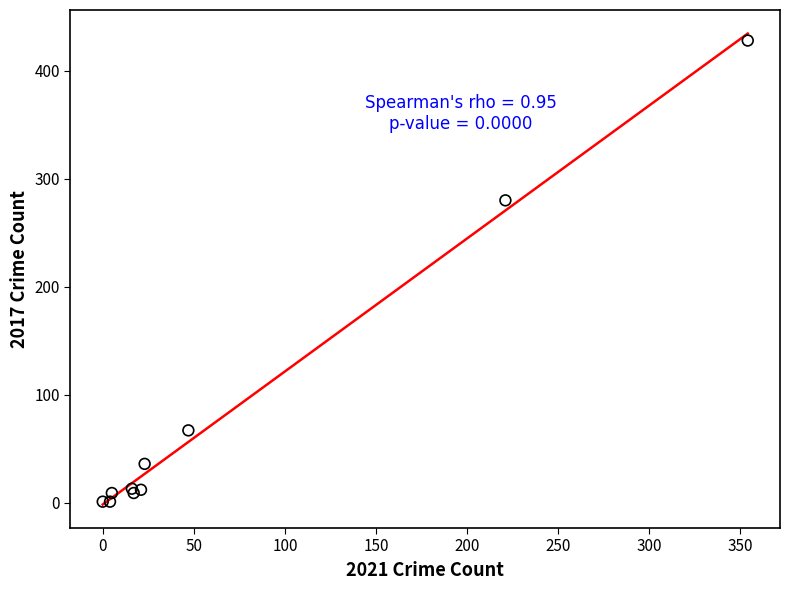

What Y value in the scatter plot is closest to 214?

280